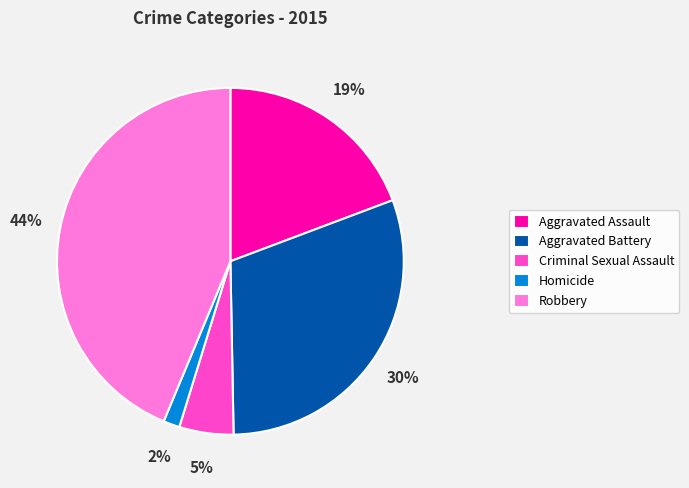

Which has a higher value, Robbery or Criminal Sexual Assault?

Robbery